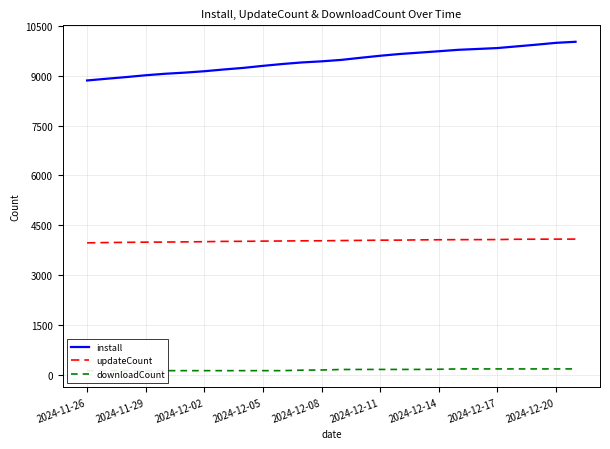

Rank the series by their average value, from lowest to highest.

downloadCount, updateCount, install